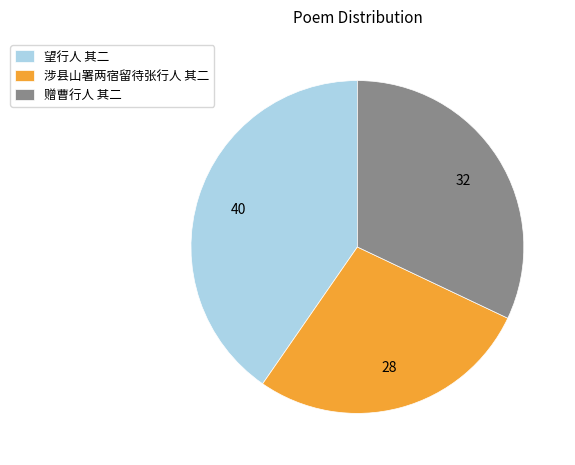

Which slice is the largest?

望行人 其二